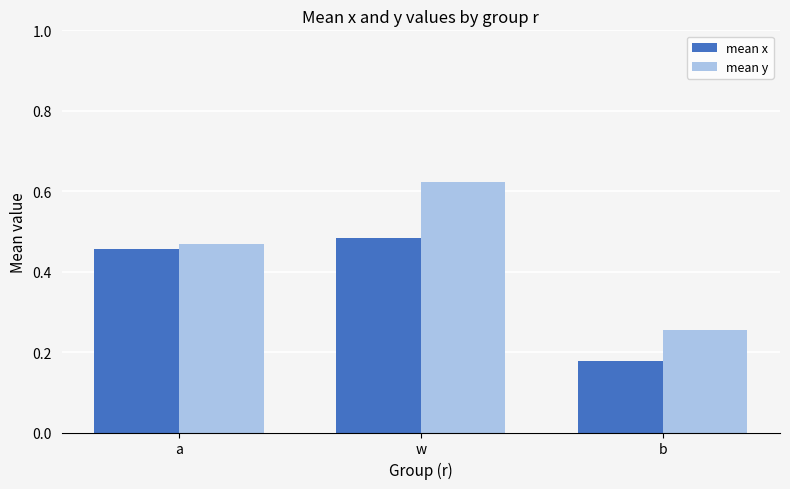

What is the difference between the maximum and minimum values in the mean y series?

0.4